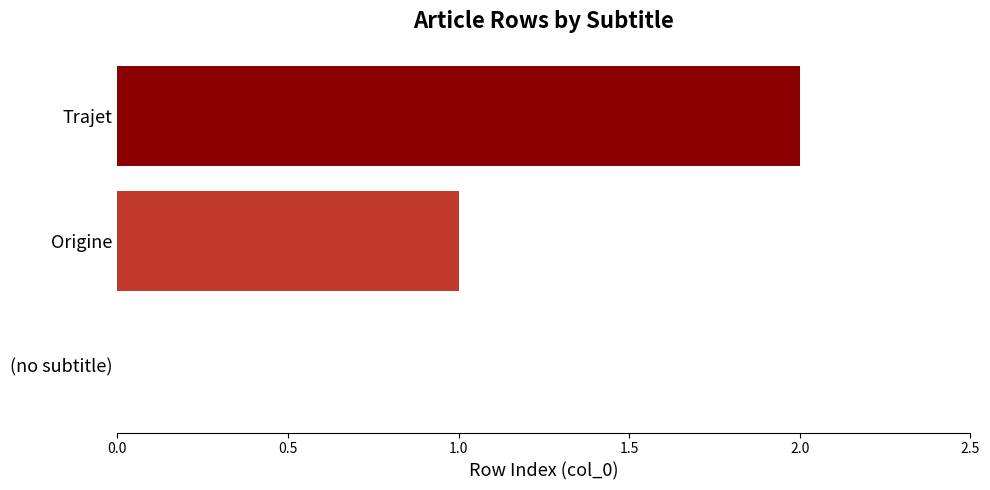

Which has a higher value, (no subtitle) or Trajet?

Trajet